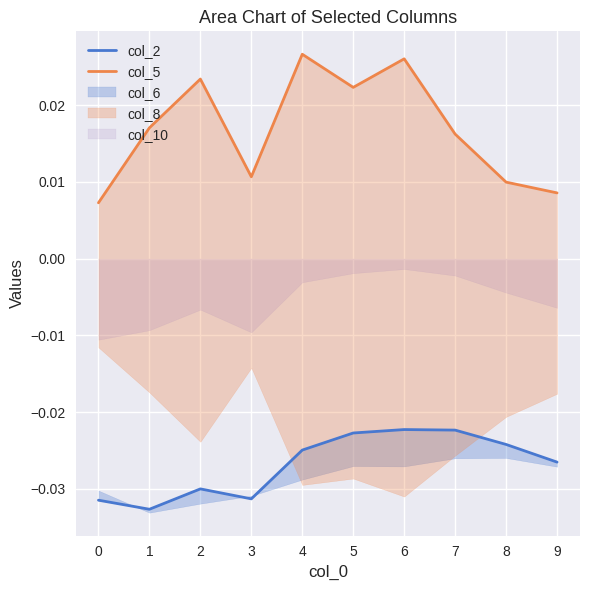

Which series has the largest total across all categories?

col_5